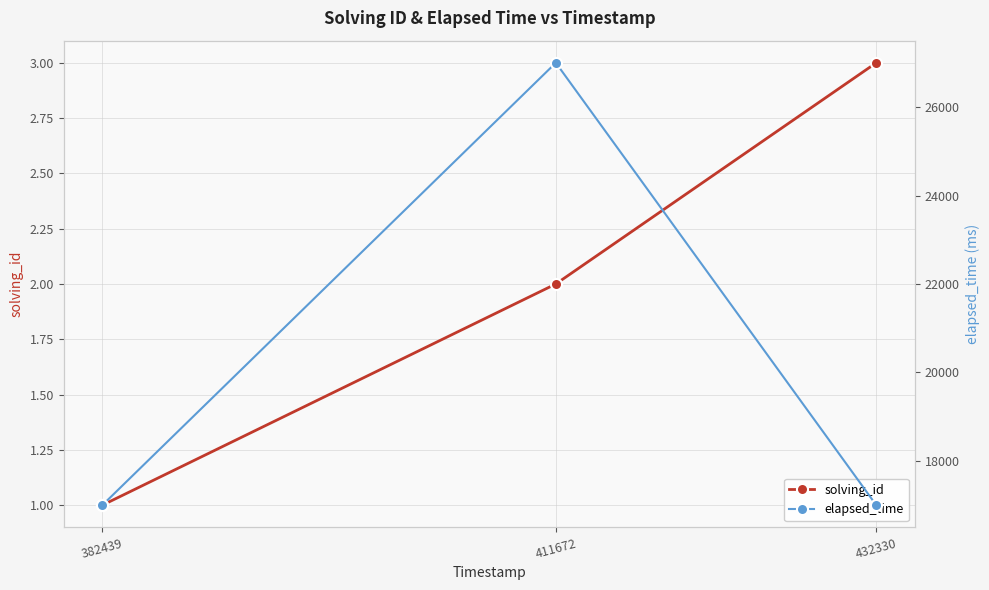

At 432330, list the series in order from largest to smallest.

elapsed_time, solving_id